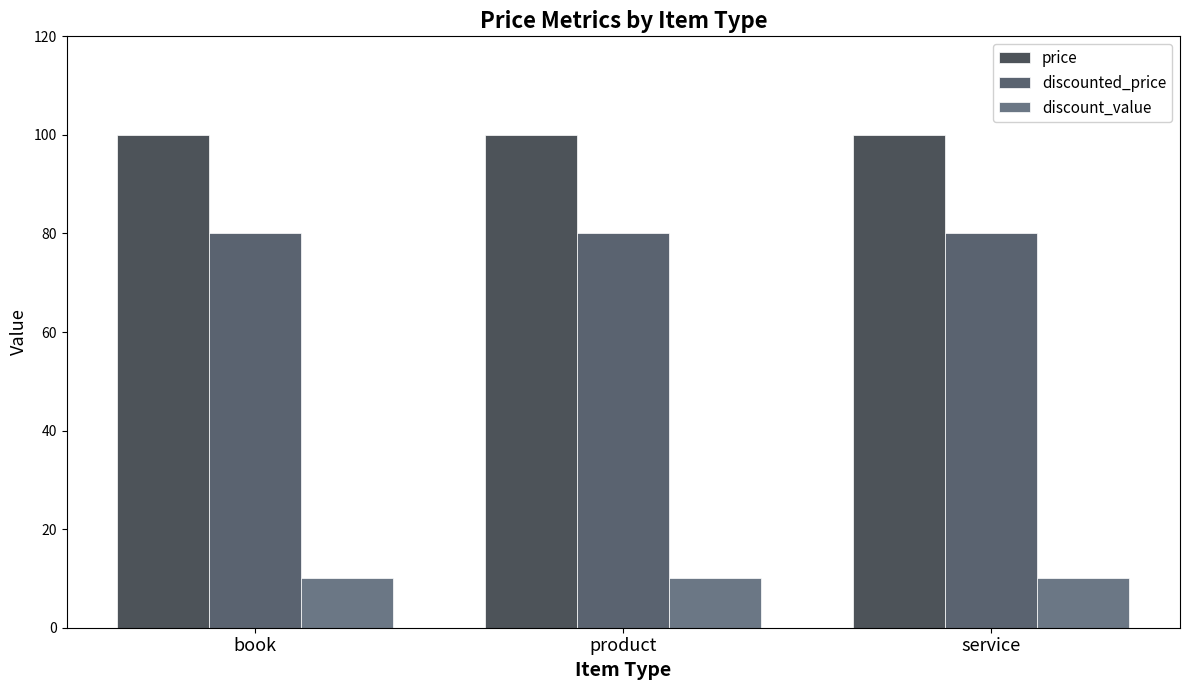

Reading right to left, list all the values displayed in this chart.

price: service=100	product=100	book=100
discounted_price: service=80	product=80	book=80
discount_value: service=10	product=10	book=10